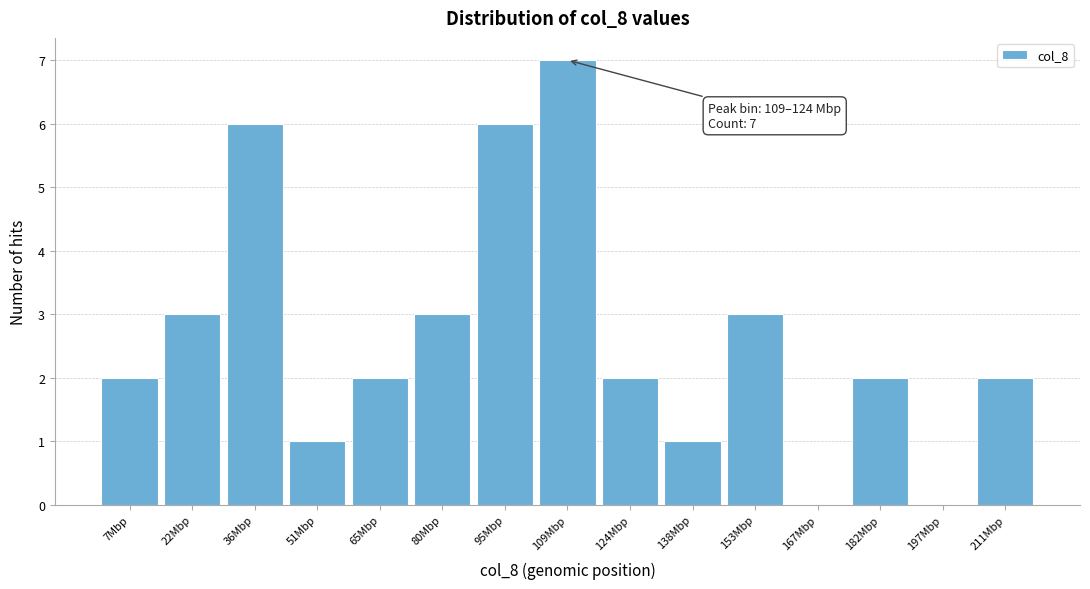

Reading right to left, what are all the values shown in this chart?

211Mbp=2	197Mbp=0	182Mbp=2	167Mbp=0	153Mbp=3	138Mbp=1	124Mbp=2	109Mbp=7	95Mbp=6	80Mbp=3	65Mbp=2	51Mbp=1	36Mbp=6	22Mbp=3	7Mbp=2